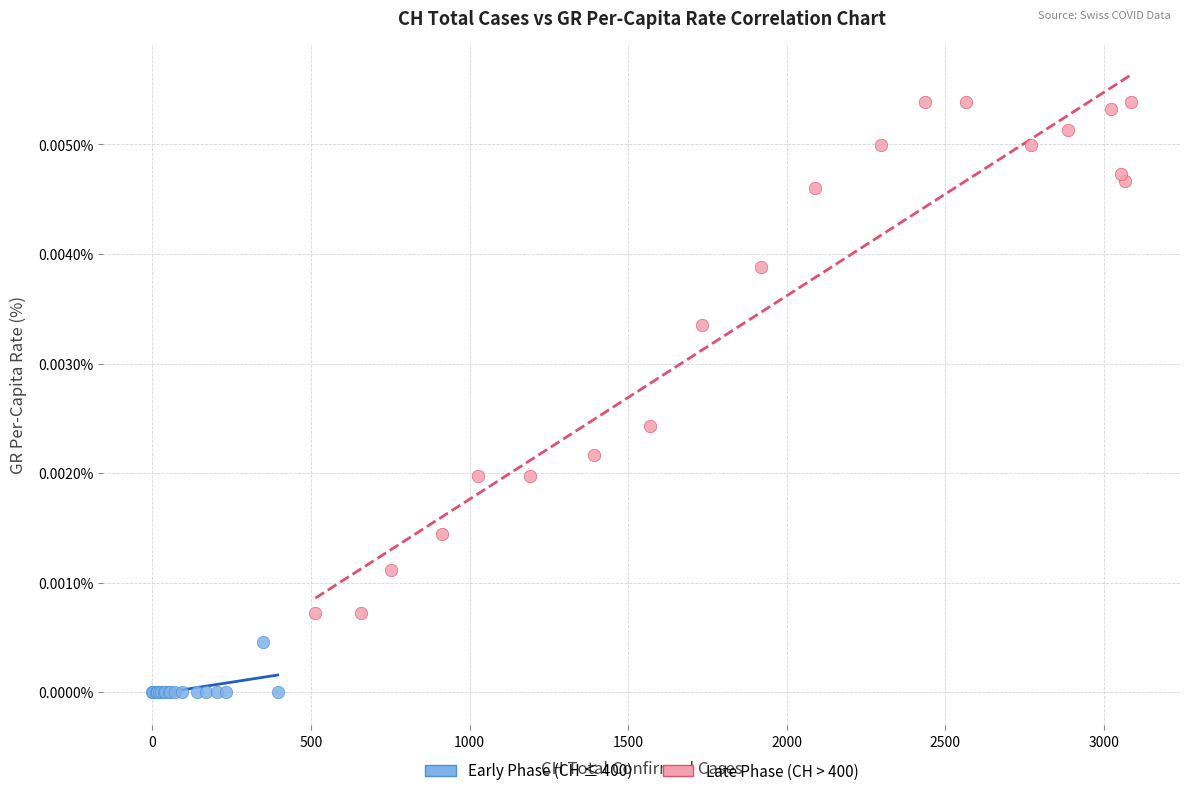

What are all the series names shown in the legend?

Early Phase (CH ≤ 400), Late Phase (CH > 400)